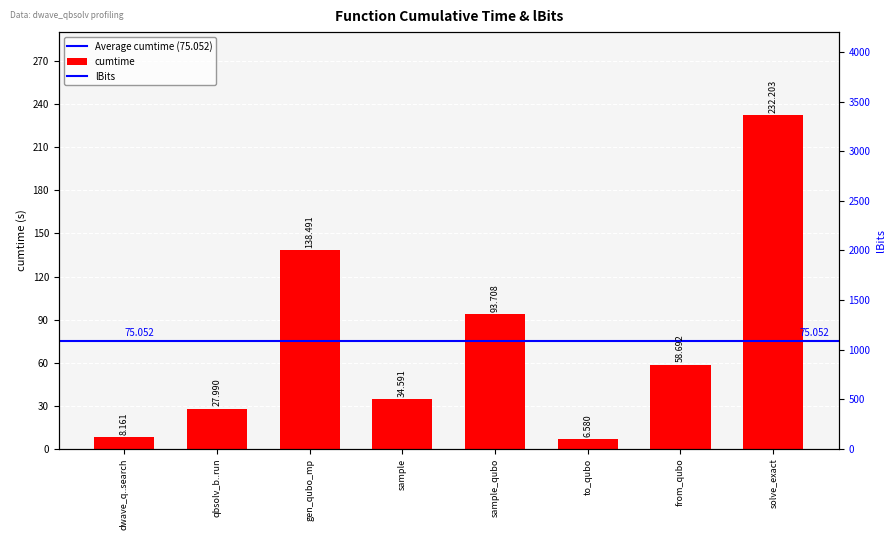

Is it true that the value at to_qubo is 10.5?

False